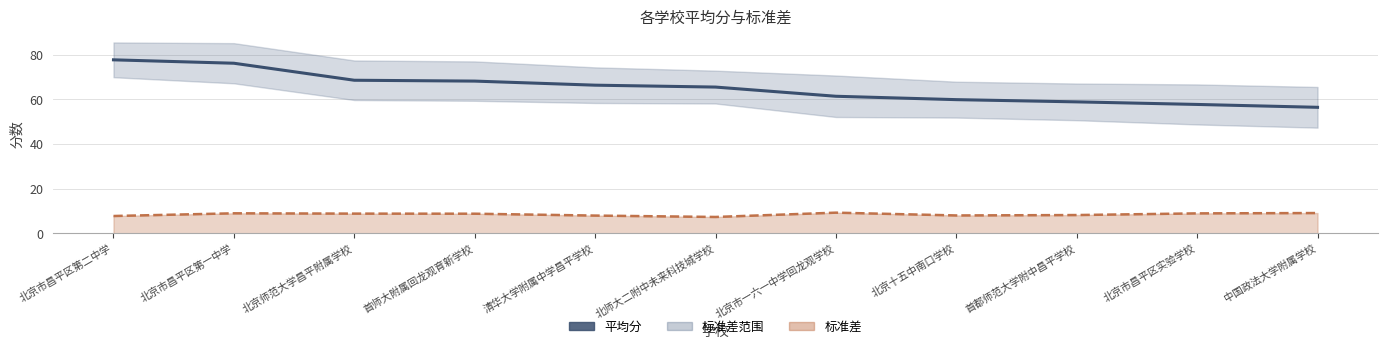

What is the sum of all values?

717.5